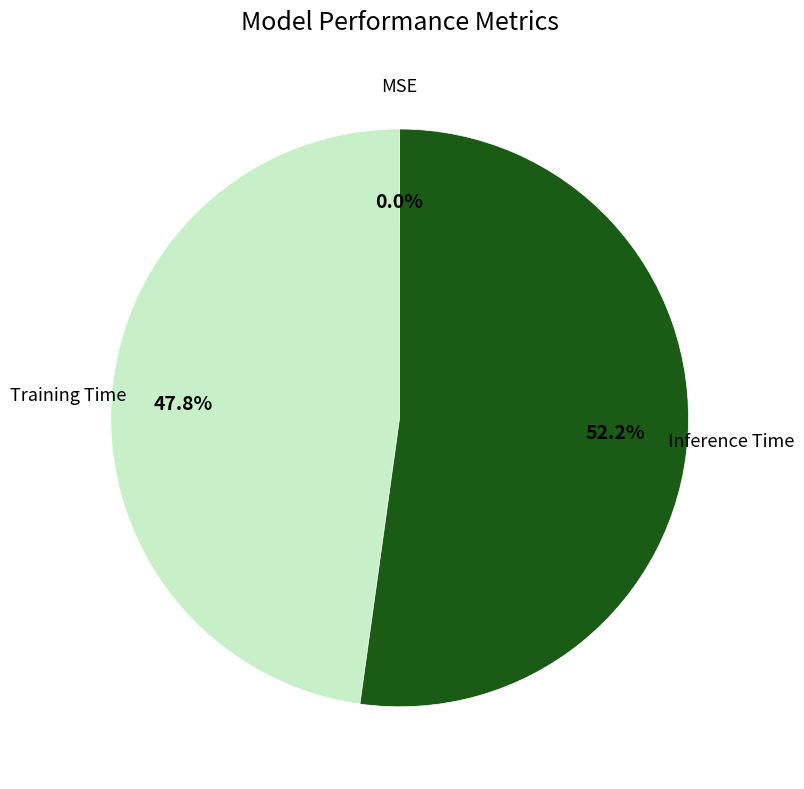

How much of the chart is everything except Inference Time?

47.8%